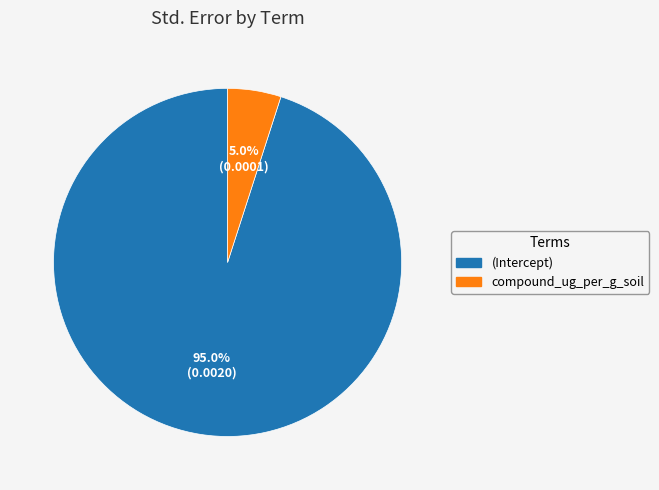

Which category has the smallest portion of the pie?

compound_ug_per_g_soil